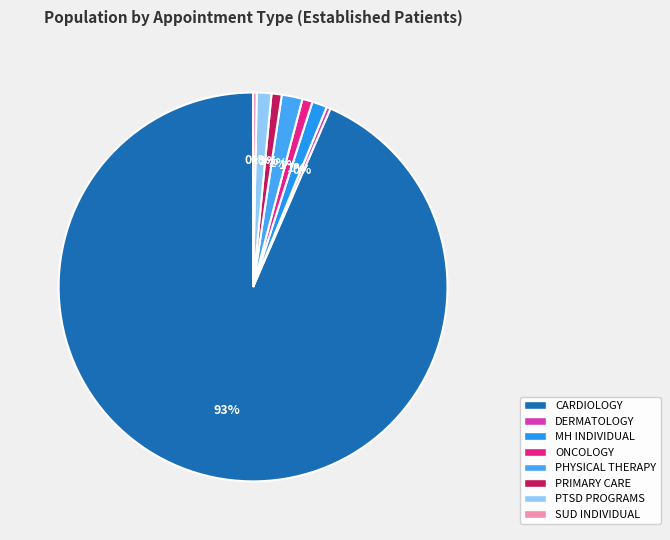

Rank the categories by value from lowest to highest.

SUBSTANCE USE DISORDER INDIVIDUAL, DERMATOLOGY, ONCOLOGY, PRIMARY CARE, PTSD SPECIFIC INDIVIDUAL PROGRAMS, MENTAL HEALTH INDIVIDUAL, PHYSICAL THERAPY, CARDIOLOGY